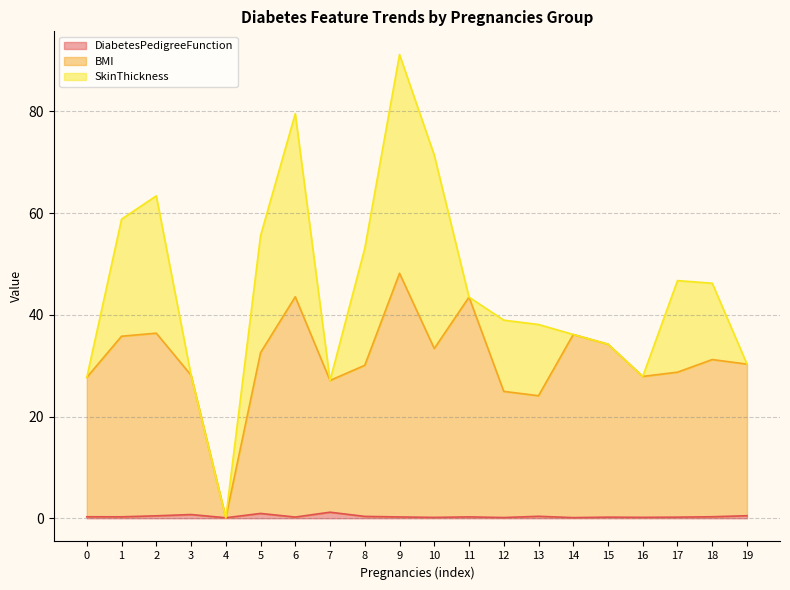

Where does the BMI series first go above 31?

1